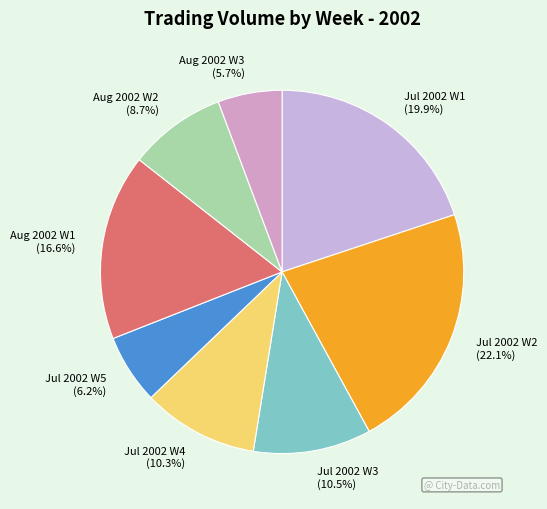

Which has a higher value, Jul 2002 W2 (22.1%) or Jul 2002 W5 (6.2%)?

Jul 2002 W2 (22.1%)